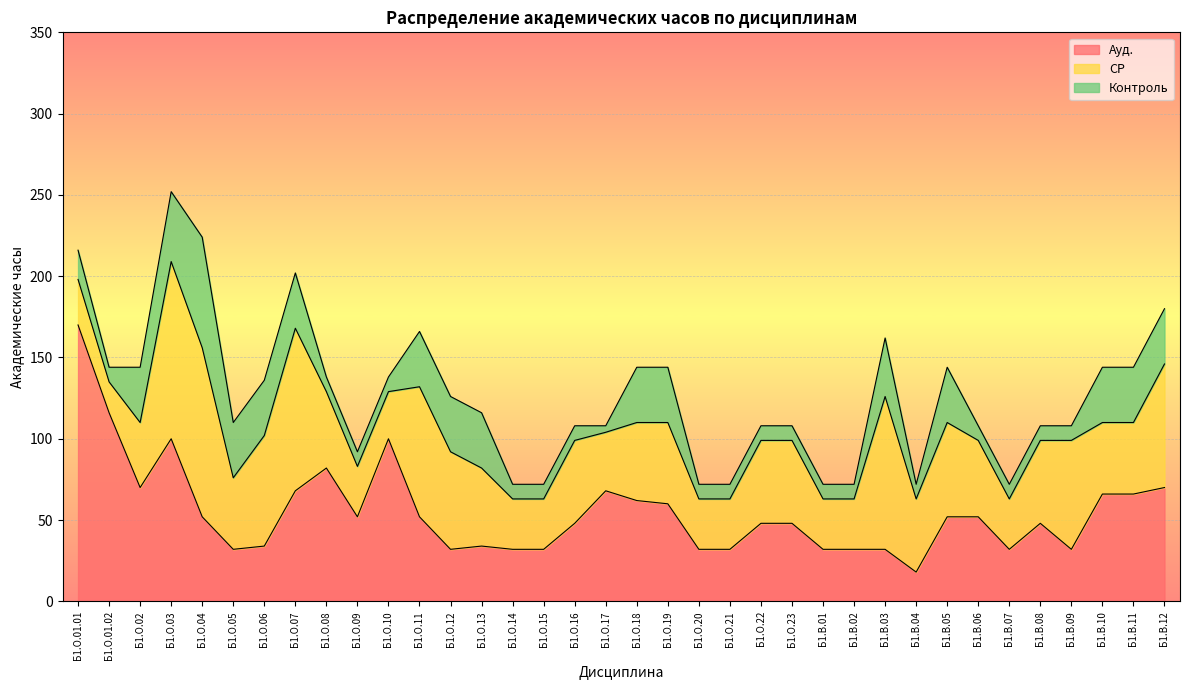

The СР series shows 51 at Б1.О.22. True or false?

True